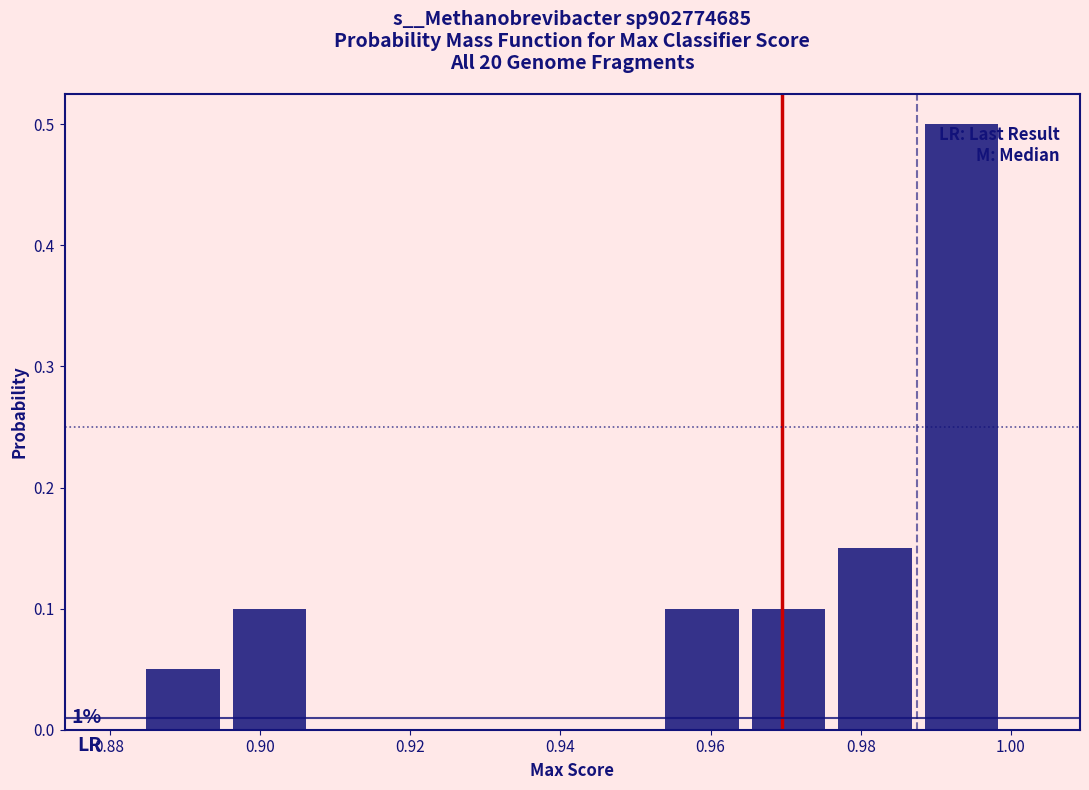

Over which range of the x-axis is the bar tallest?

0.988 to 1.000